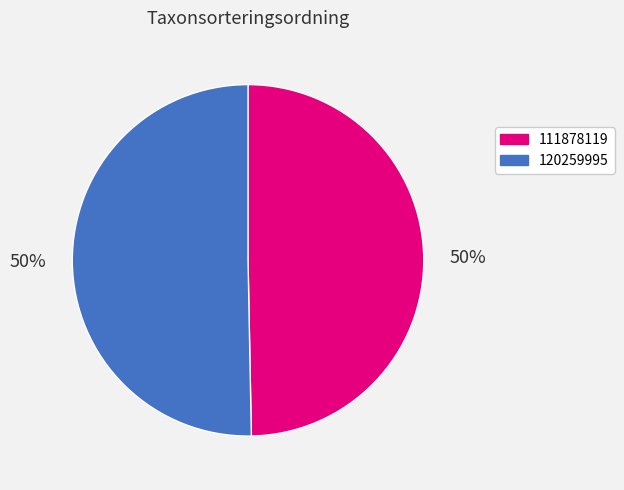

Approximately how many times larger is the value at 120259995 compared to 111878119?

1.0